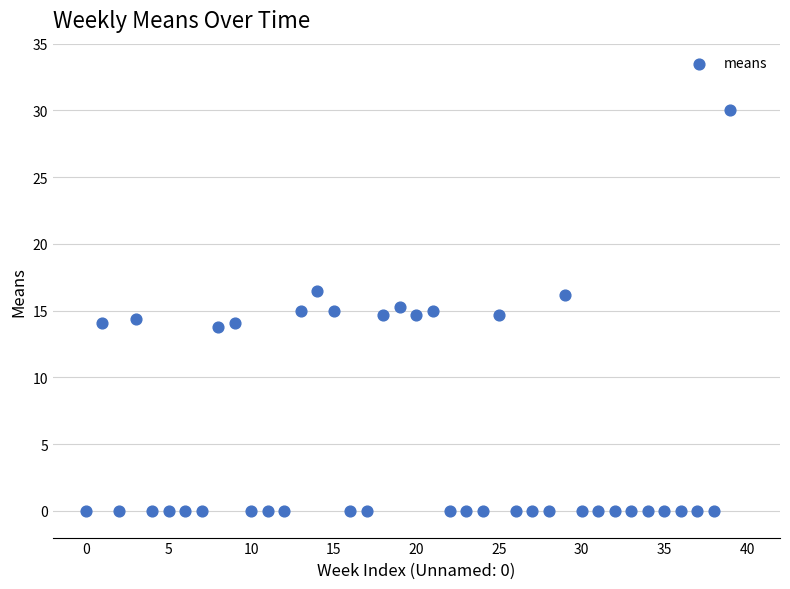

What is the range of Y values (max minus min)?

30.0